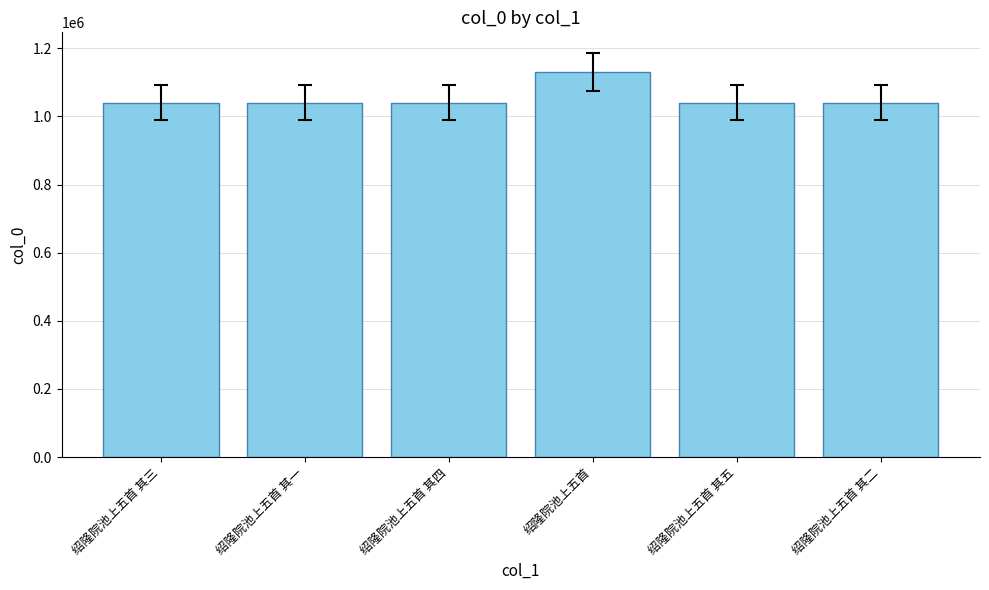

Approximately how many times larger is the value at 绍隆院池上五首 compared to 绍隆院池上五首 其四?

1.1